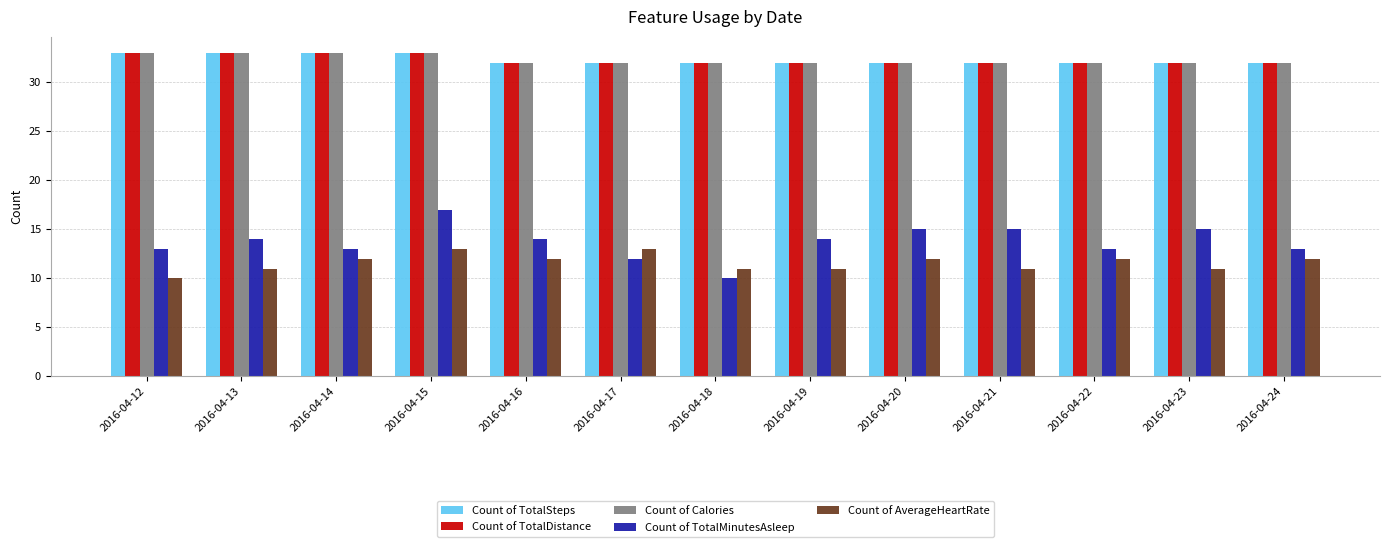

What is the minimum value for Count of TotalMinutesAsleep?

10